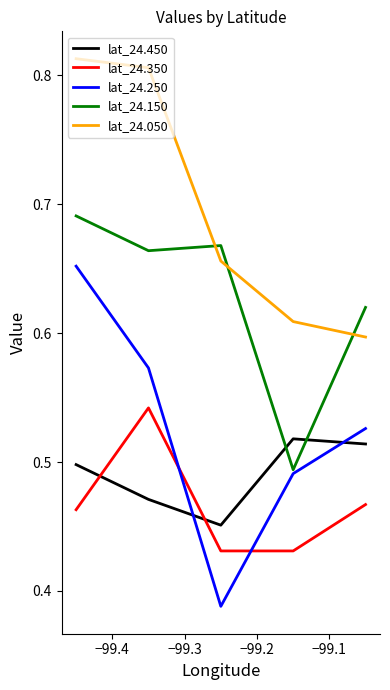

What are all the series names shown in the legend?

lat_24.450, lat_24.350, lat_24.250, lat_24.150, lat_24.050